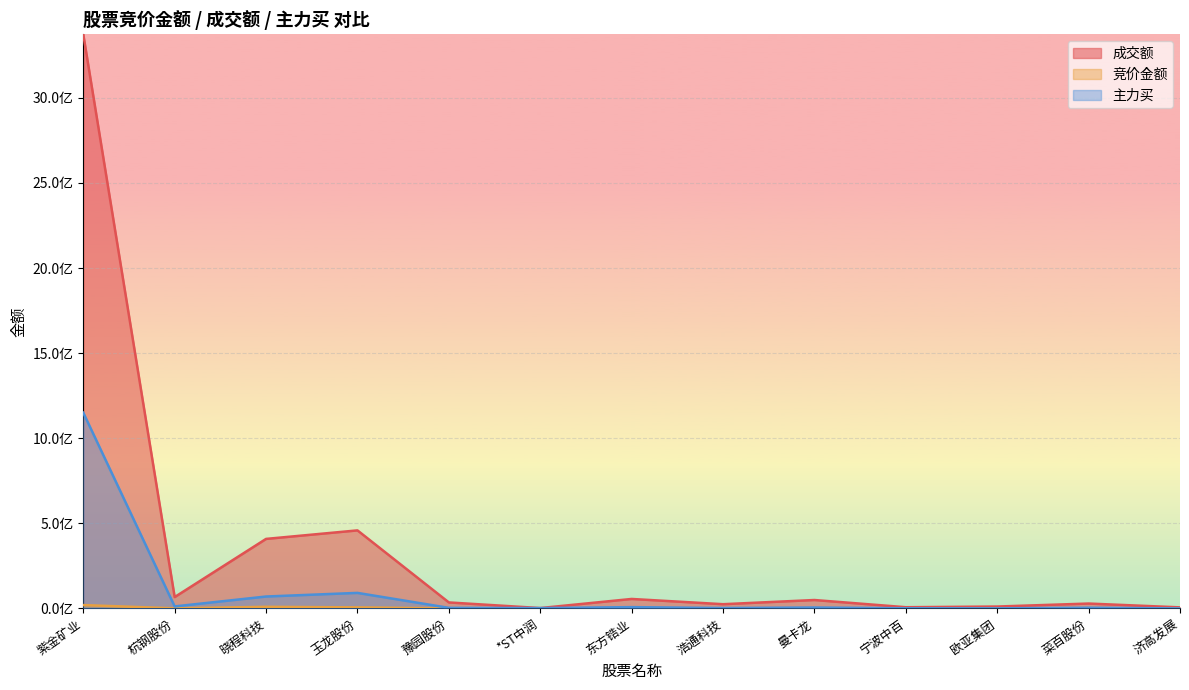

What is the difference between the 成交额 values at 曼卡龙 and 浩通科技?

24593642